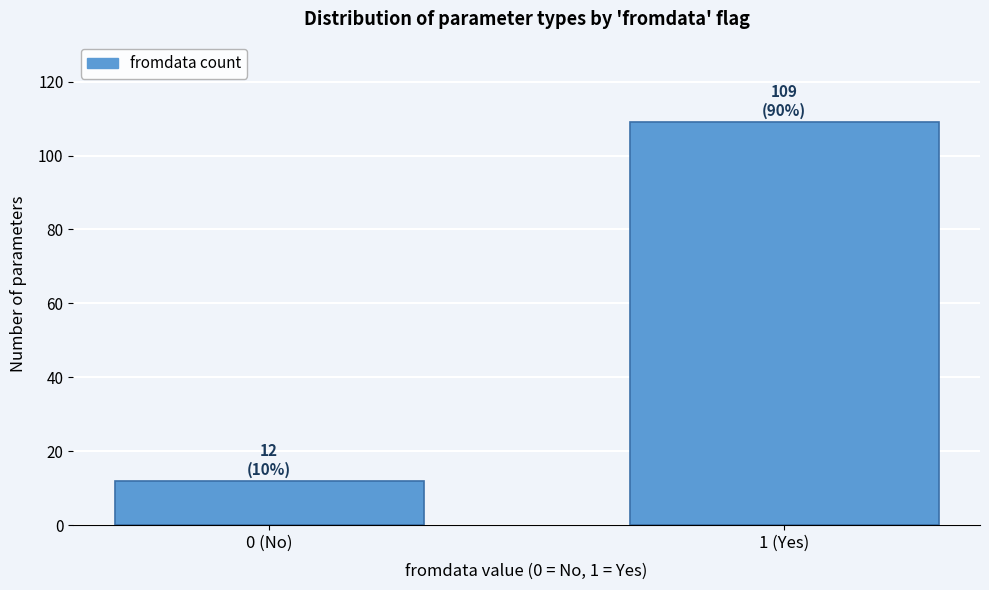

Reading left to right, list all the values displayed in this chart.

0 (No)=12	1 (Yes)=109